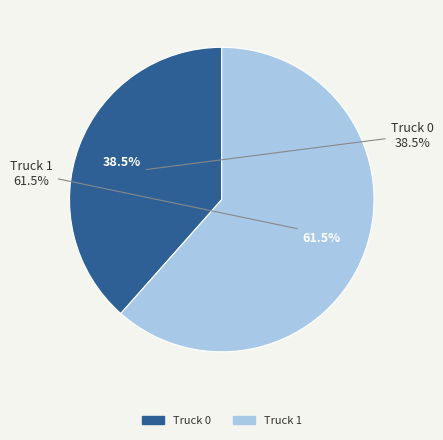

True or false: Truck 1 accounts for 62% of the total.

True